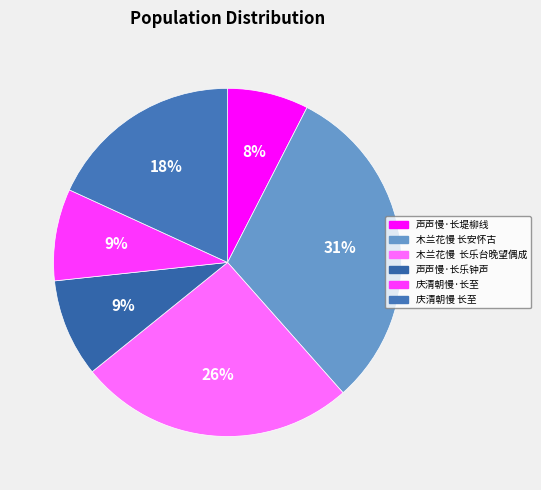

Is it true that 庆清朝慢·长至 is 9% of the pie?

True